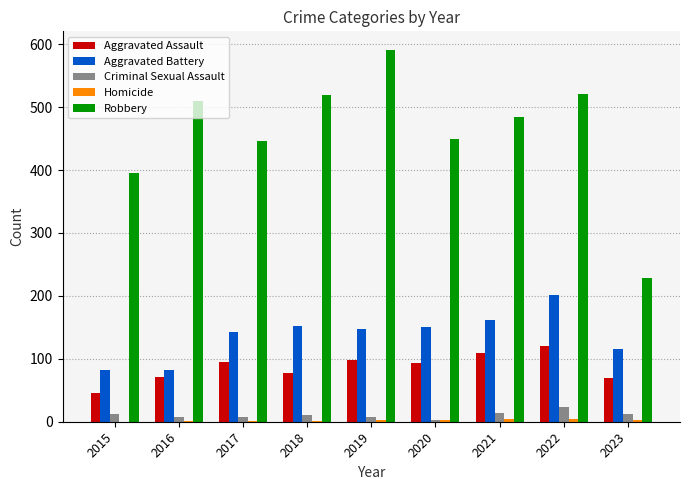

The value of Aggravated Battery at 2016 is 82. True or false?

True